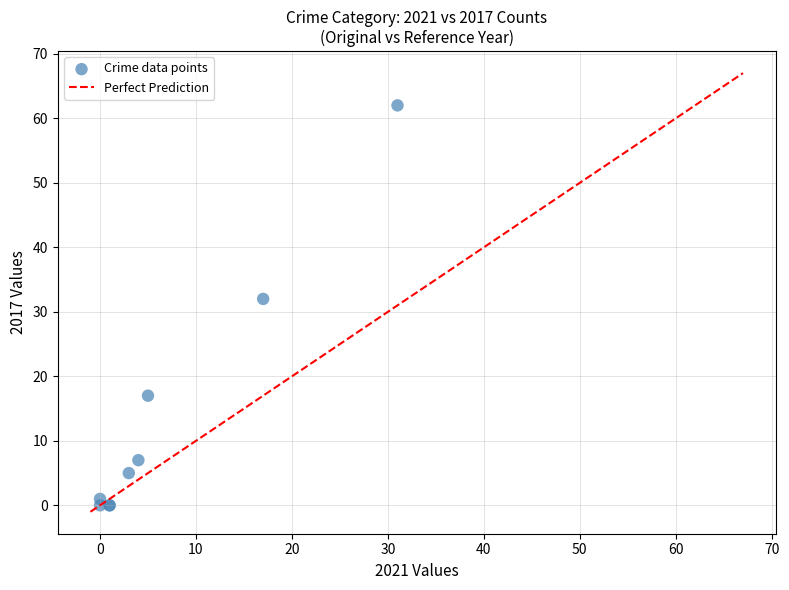

What Y value in the scatter plot is closest to 31?

32